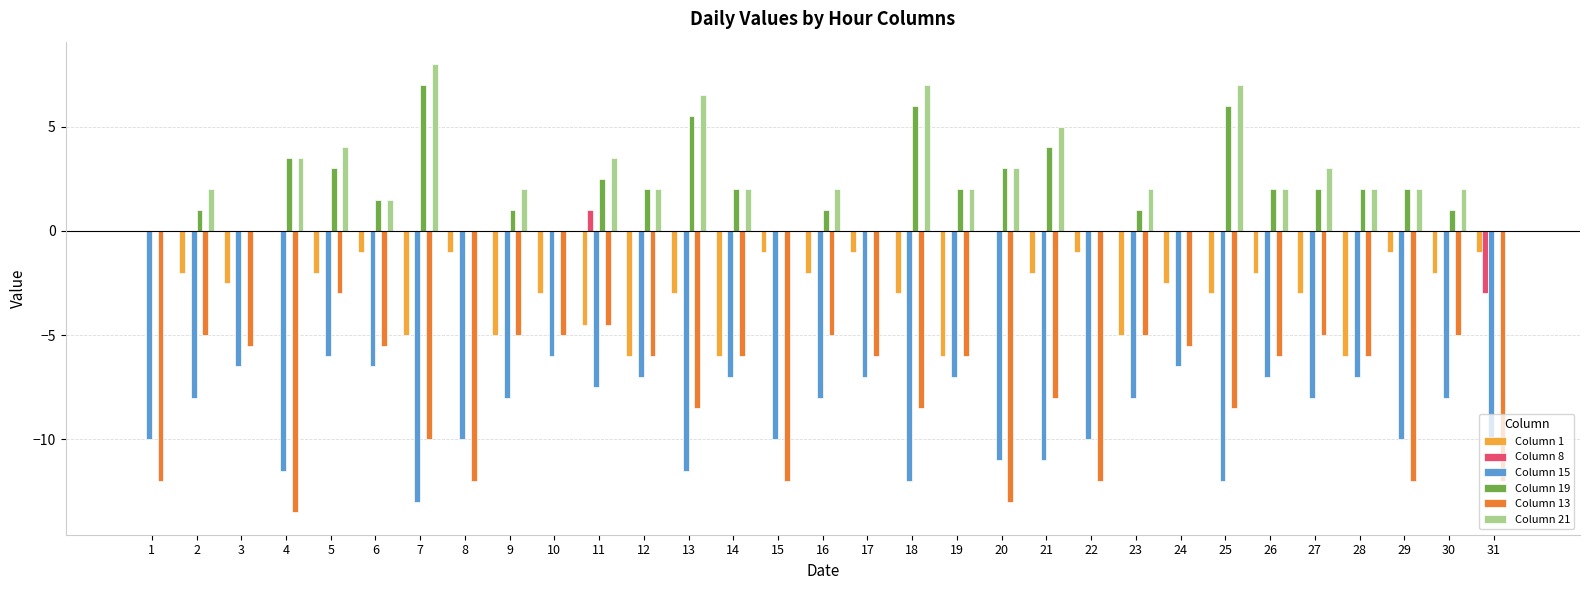

What is the difference between the Column 15 values at 20 and 19?

4.0